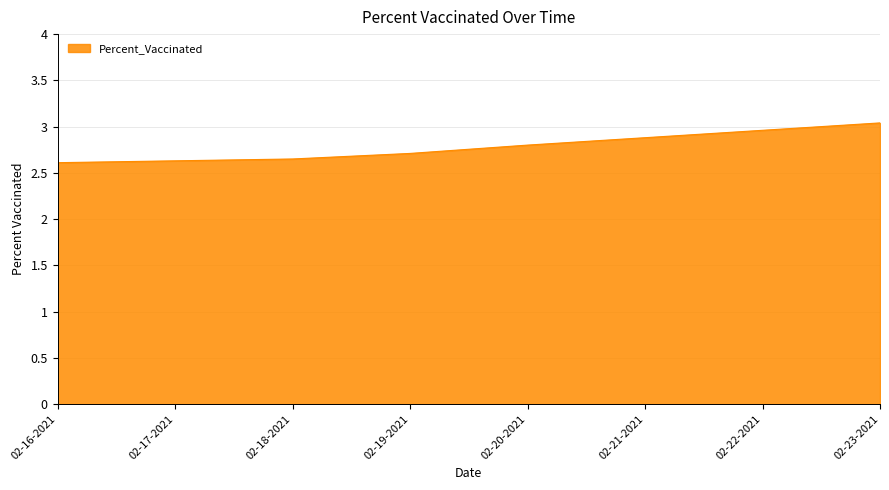

What is the average value?

2.8